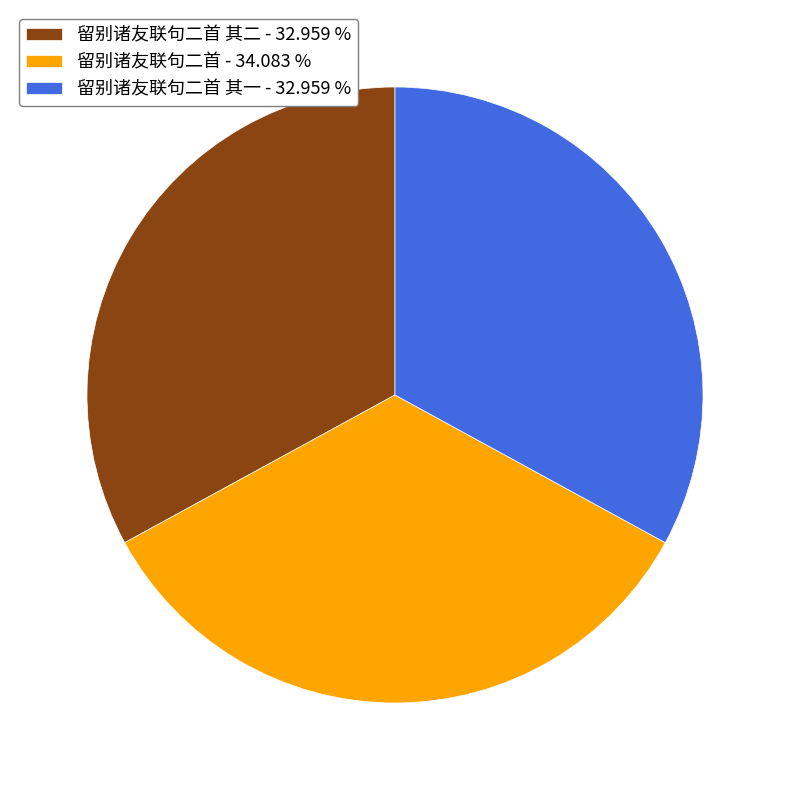

How many slices are in this pie chart?

3